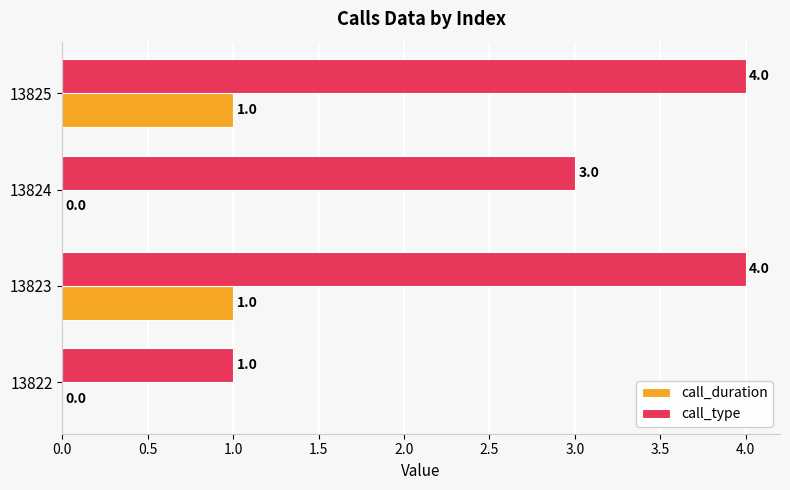

Which series changed the most between 13822 and 13823?

call_type